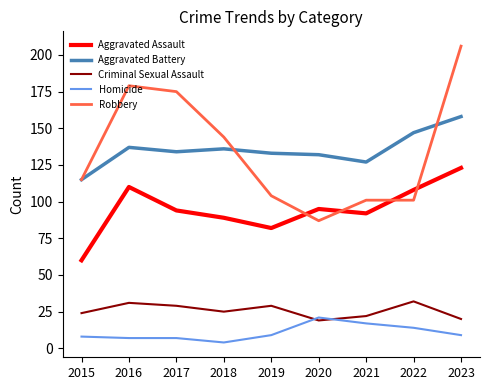

Which series has the largest range (max minus min)?

Robbery